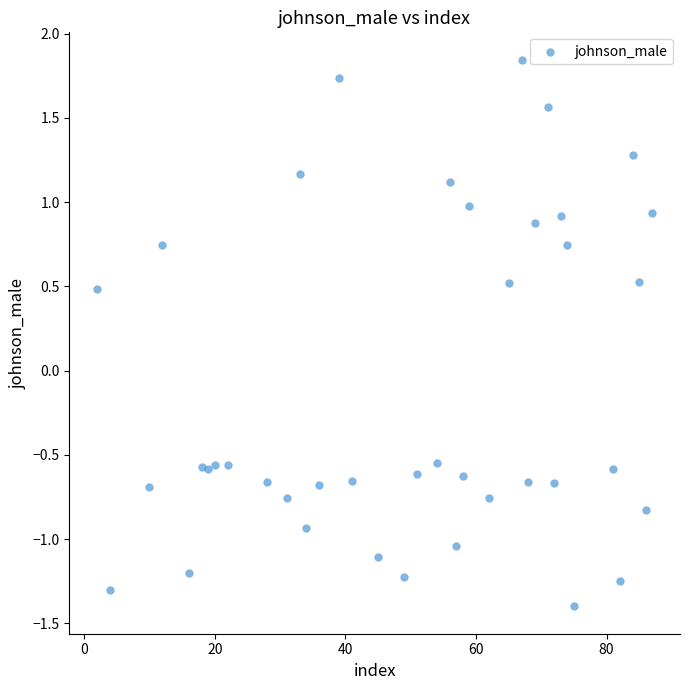

What is the range of X values (max minus min)?

85.0